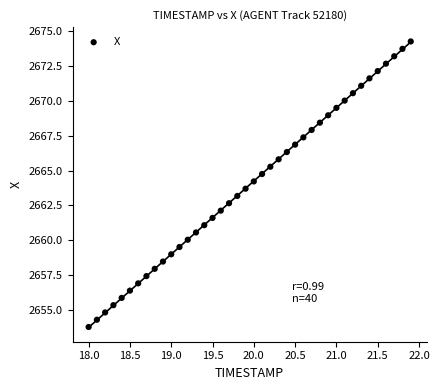

What is the range of X values (max minus min)?

3.9